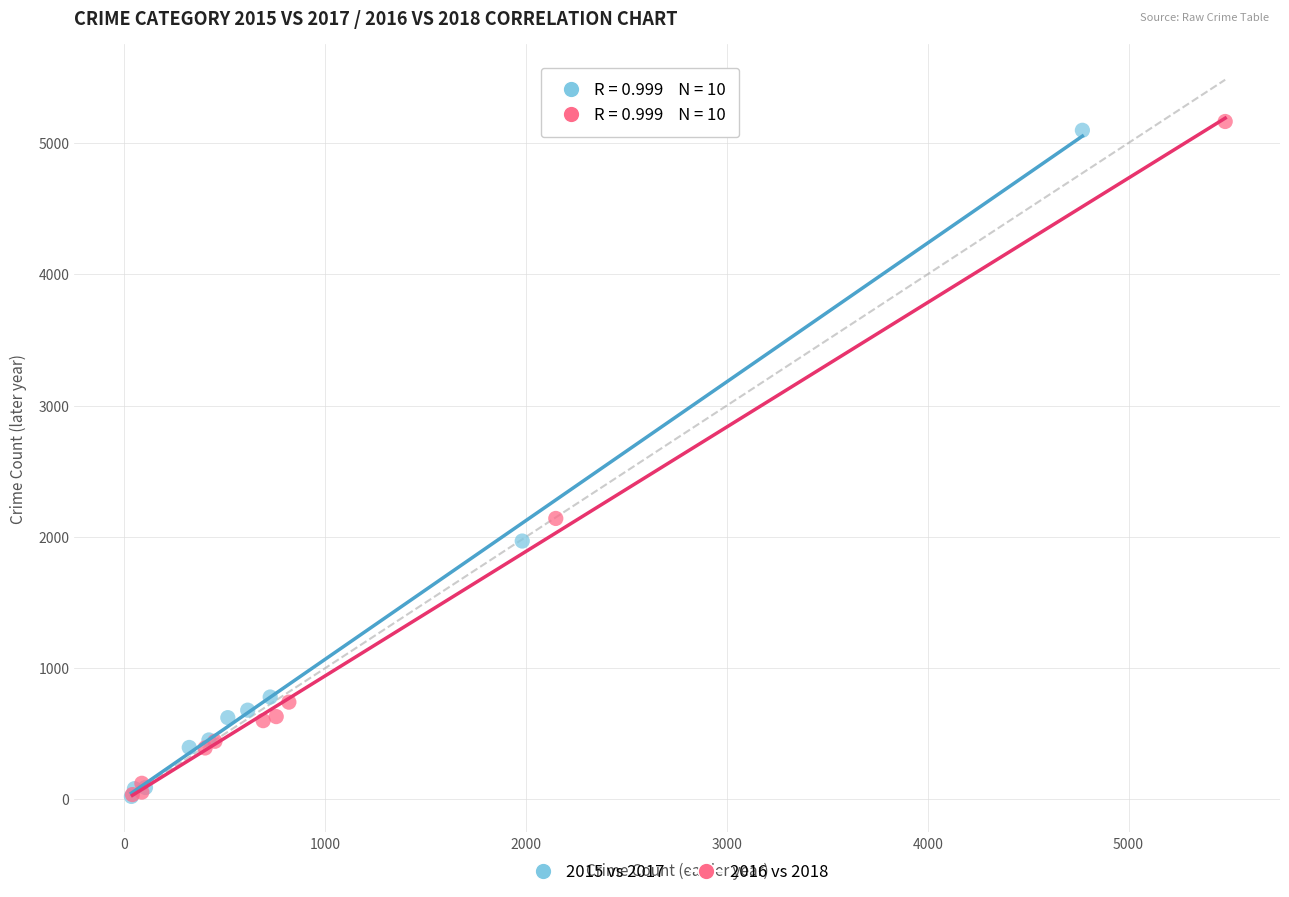

What are all the series names shown in the legend?

2015 vs 2017, 2016 vs 2018